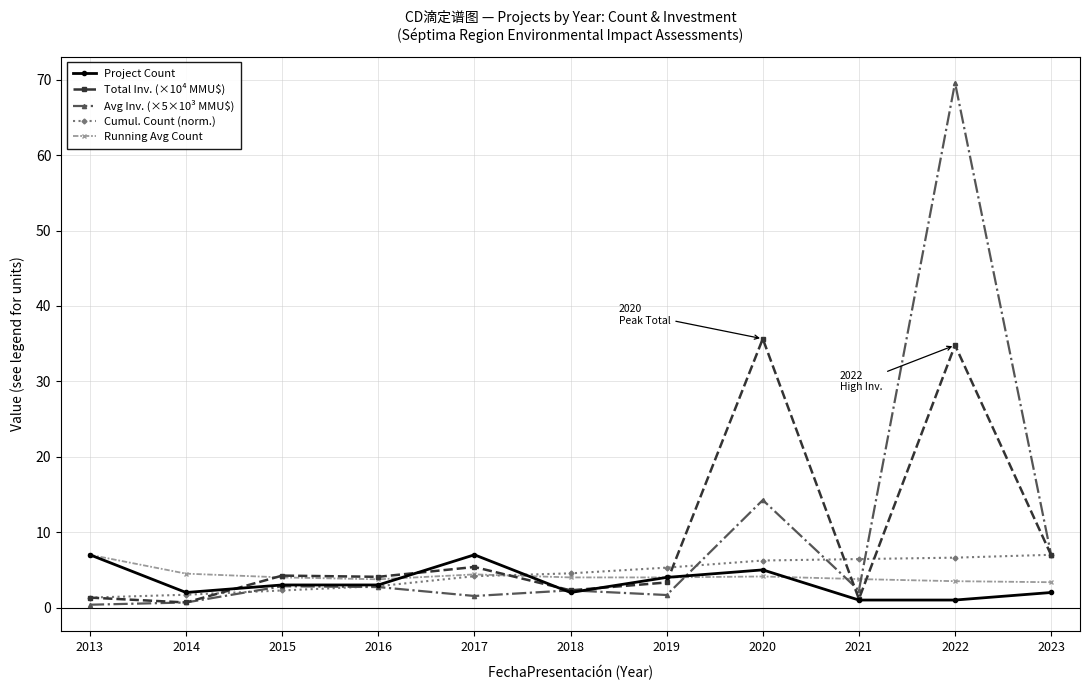

How many series are shown in this chart?

5